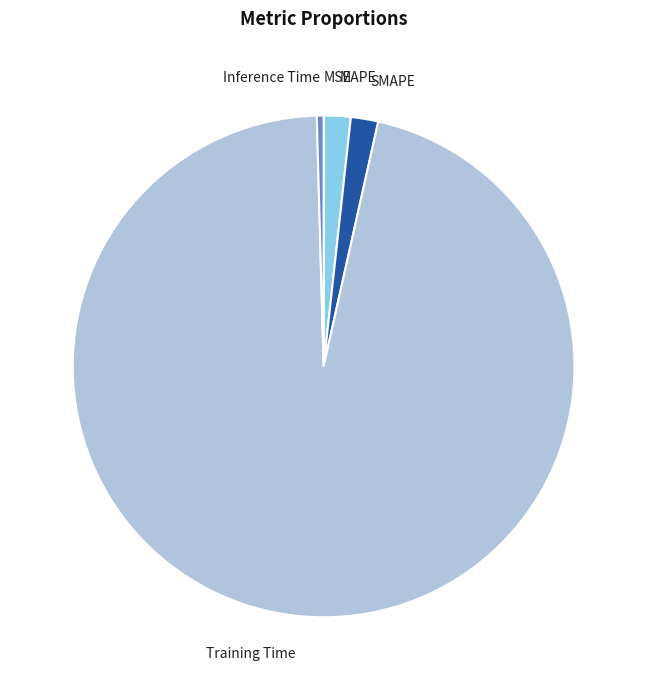

Which category has the biggest portion of the pie?

Training Time